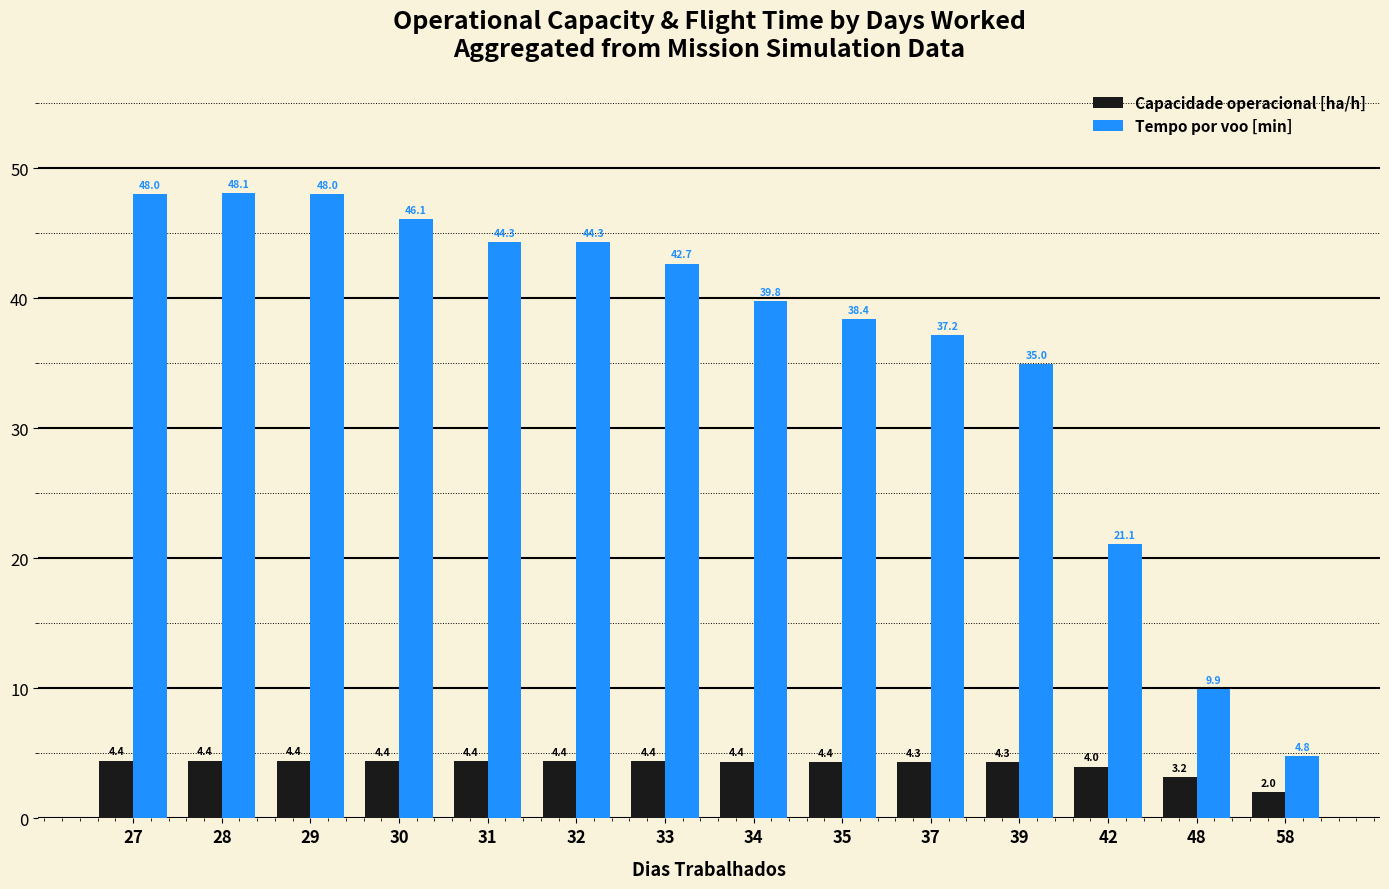

What is the sum of the Capacidade operacional [ha/h] values at 27 and 58?

6.4